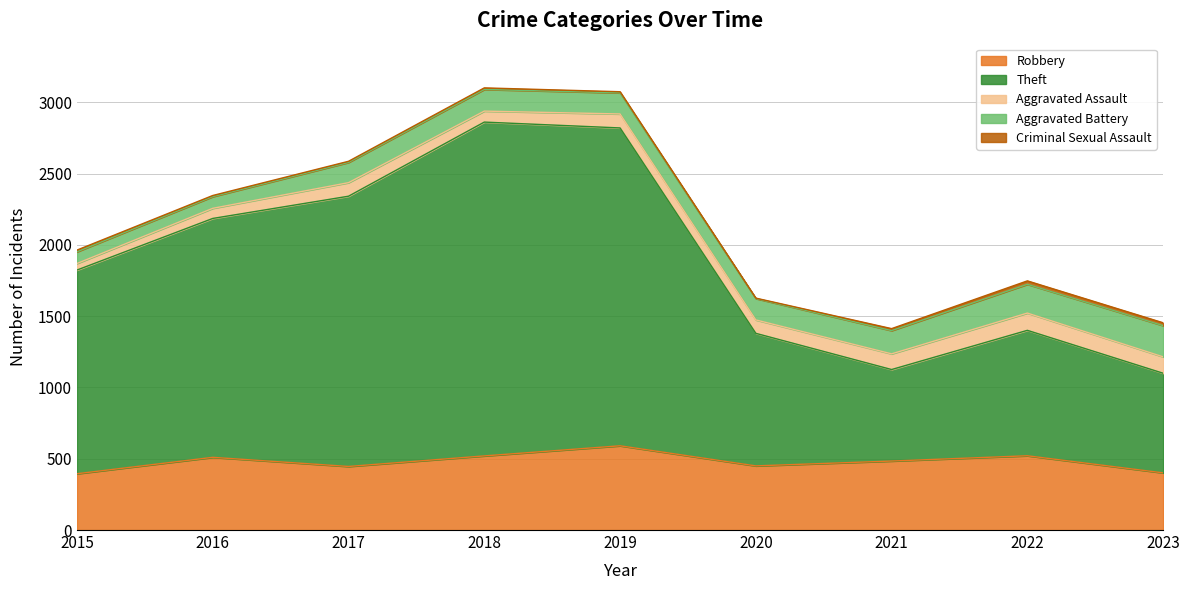

Rank the categories by Theft value from highest to lowest.

2018, 2019, 2017, 2016, 2015, 2020, 2022, 2023, 2021